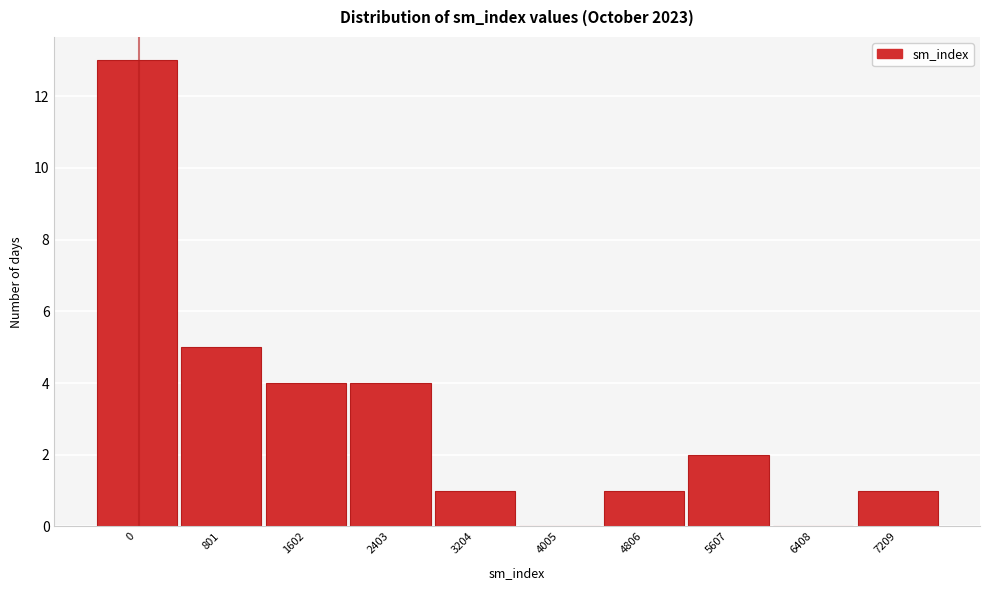

Reading left to right, what are all the values shown in this chart?

0=13	801=5	1602=4	2403=4	3204=1	4005=0	4806=1	5607=2	6408=0	7209=1